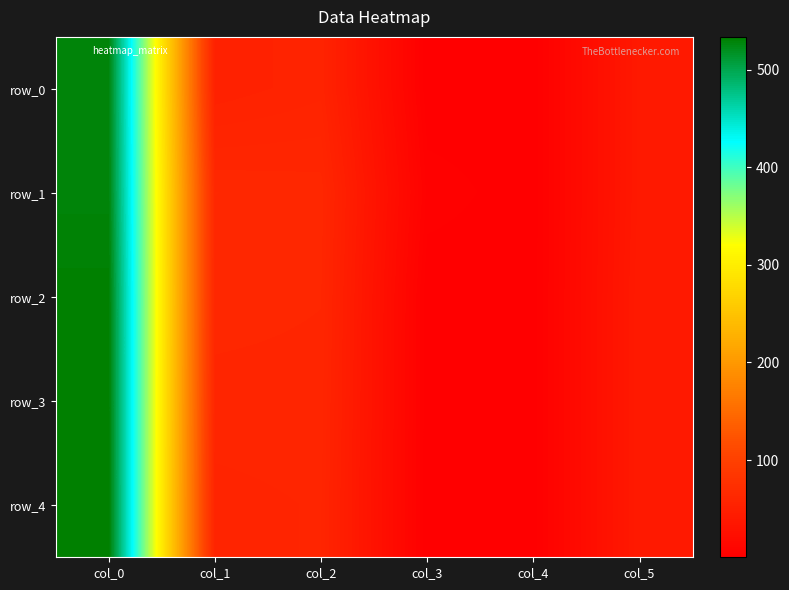

At which label does row_3 first exceed 60?

col_0